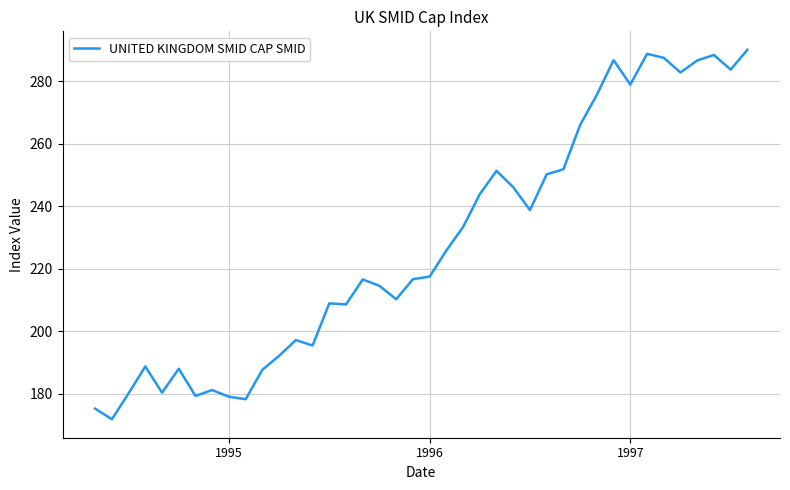

How many categories are shown in the chart?

40